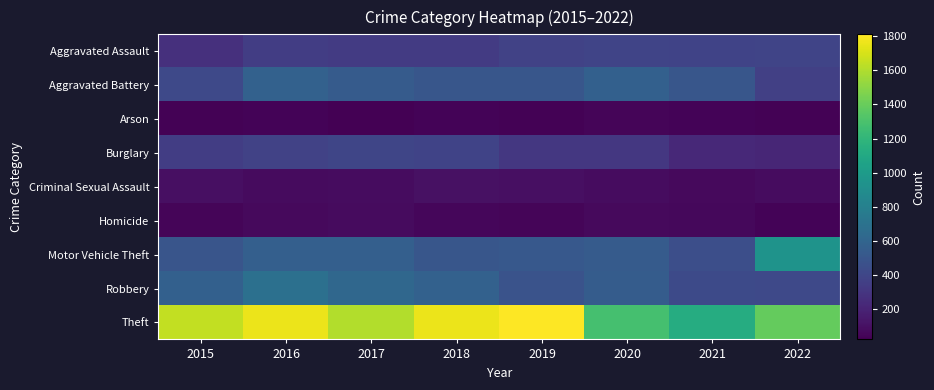

How many data points does each series have?

8